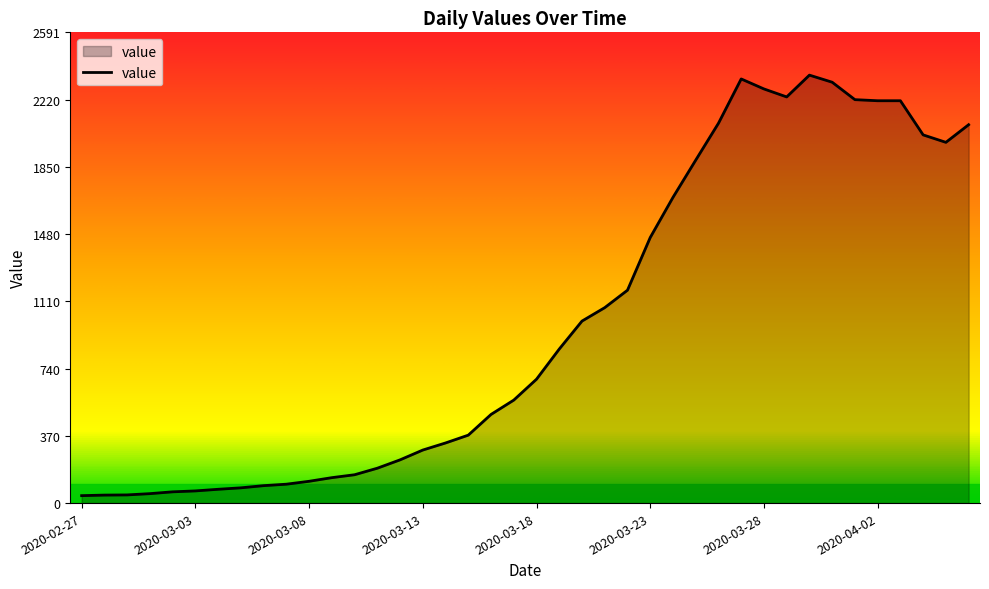

What is the maximum value shown in the chart?

2356